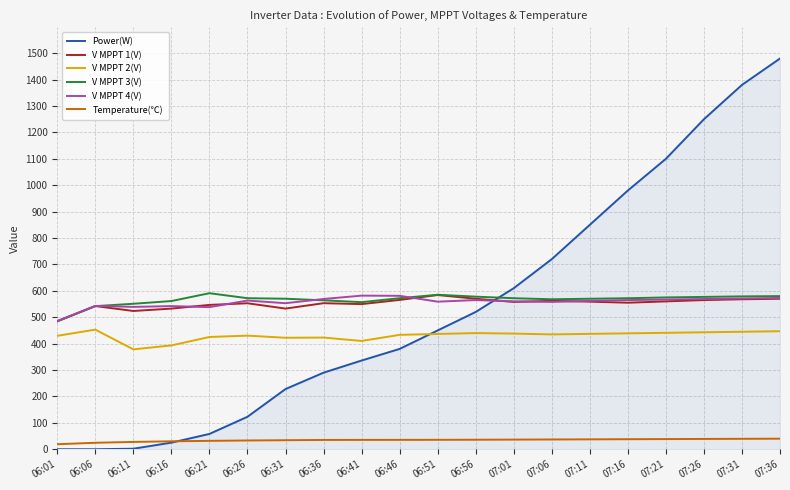

What is the difference between the V MPPT 1(V) values at 06:36 and 06:06?

10.9